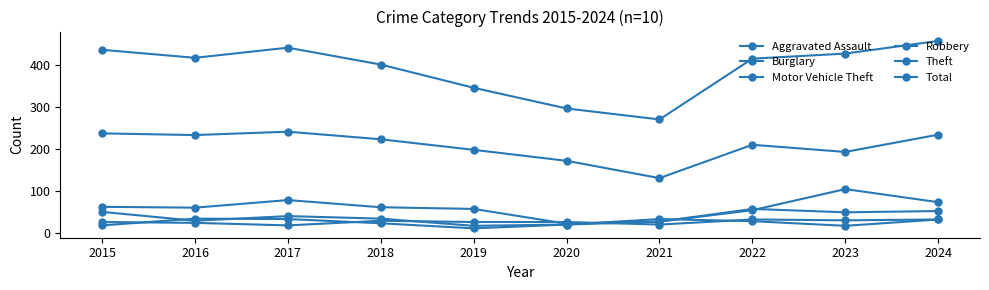

At which category does Theft reach its first local valley?

2016